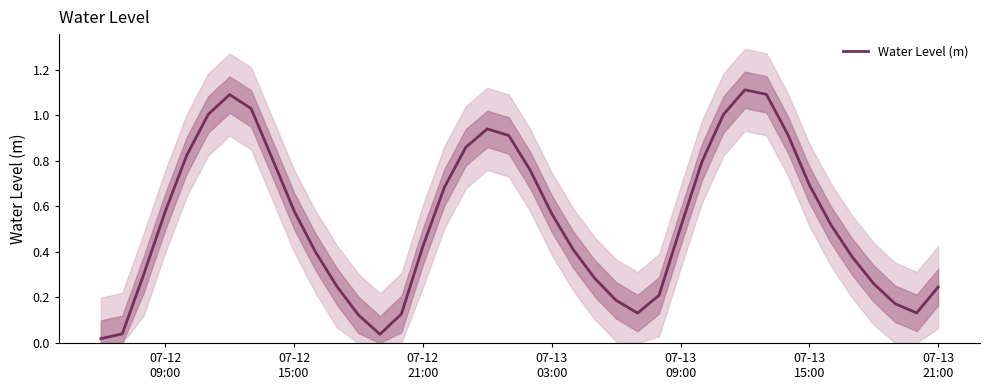

Reading left to right, extract all data points from this chart.

0.0	0.0	0.3	0.6	0.8	1.0	1.1	1.0	0.8	0.6	0.4	0.2	0.1	0.0	0.1	0.4	0.7	0.9	0.9	0.9	0.8	0.6	0.4	0.3	0.2	0.1	0.2	0.5	0.8	1.0	1.1	1.1	0.9	0.7	0.5	0.4	0.3	0.2	0.1	0.2